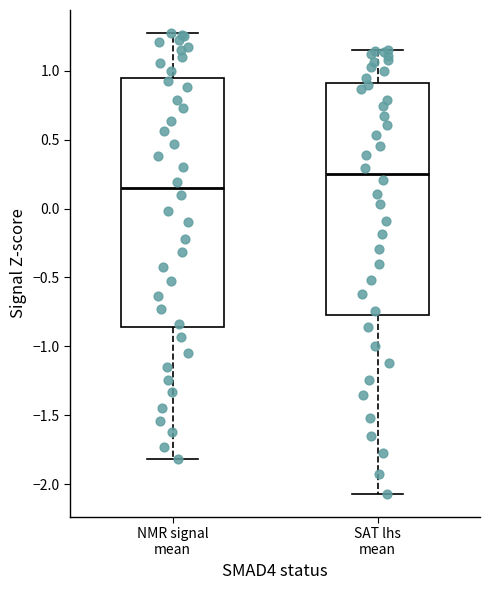

Where is the lower edge of the box for NMR signal mean on the y-axis? The values are not printed on the chart, so give them approximately, as read against the axis.

-0.85